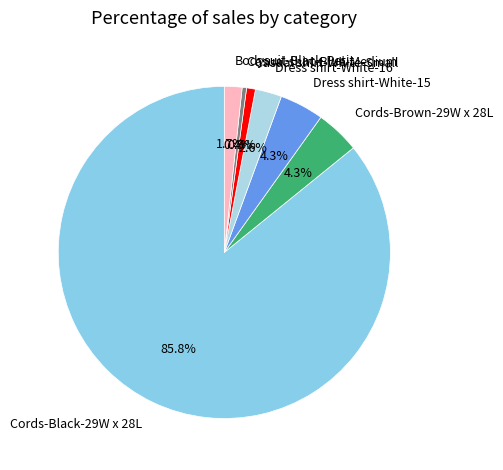

Which slice is the largest?

Cords-Black-29W x 28L